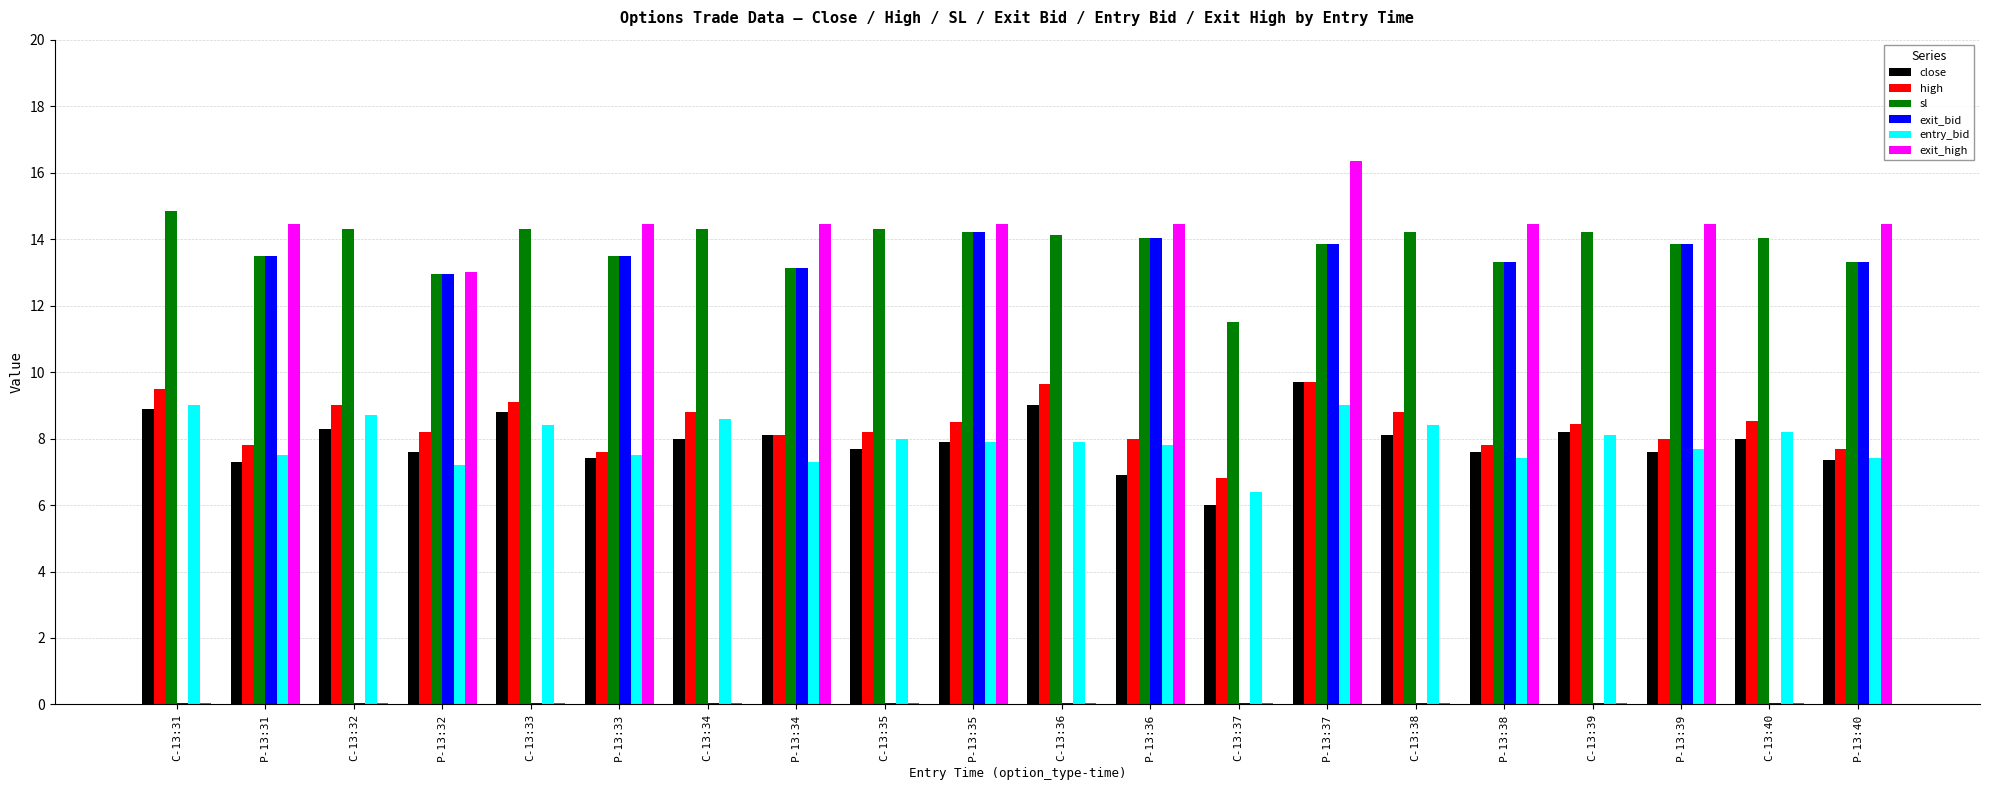

What is the sum of all exit_high values?

145.5